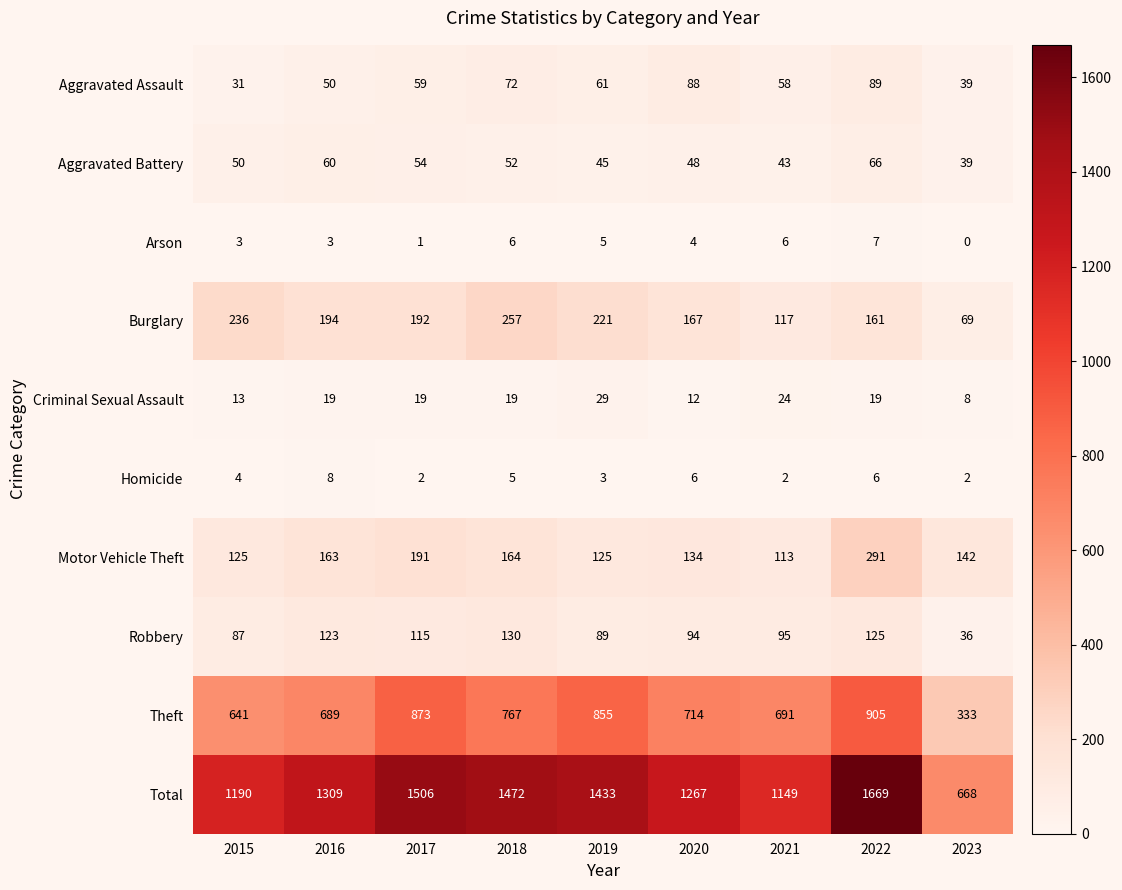

What is the sum of all Criminal Sexual Assault values?

162